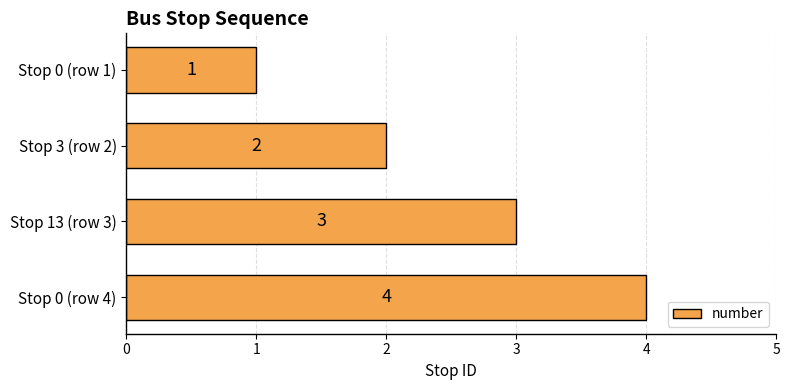

Does the chart contain any negative values?

No